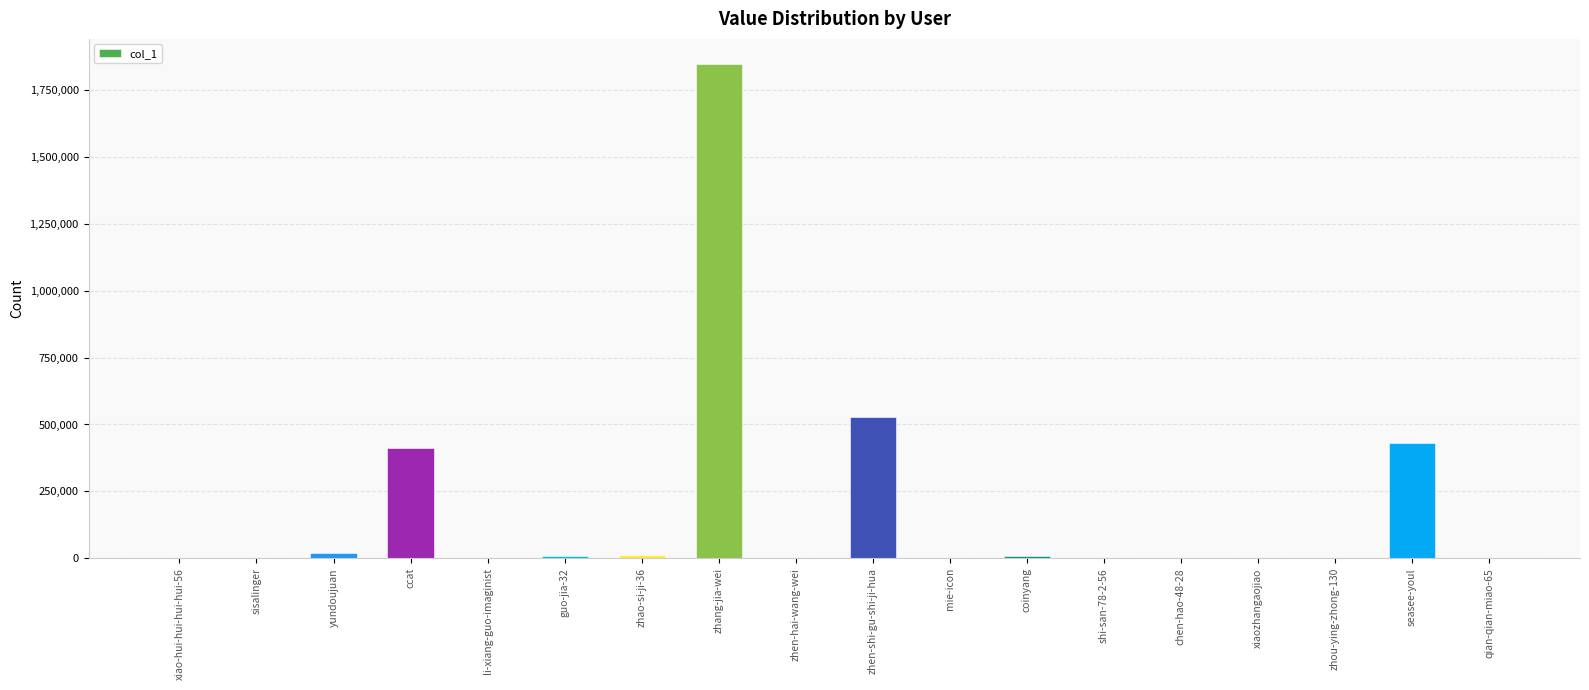

What is the change in value from zhen-shi-gu-shi-ji-hua to mie-icon?

-526734